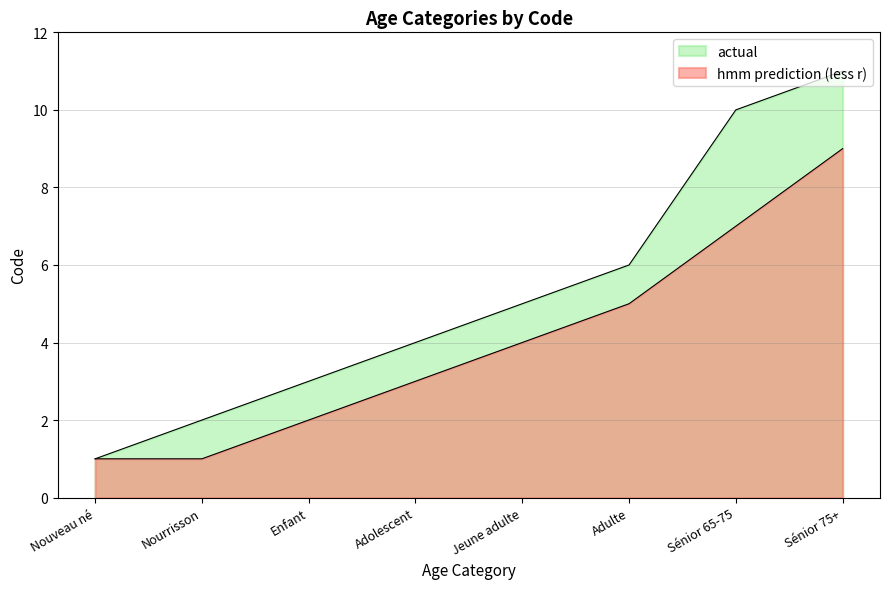

What is the sum of all hmm prediction (less r) values?

32